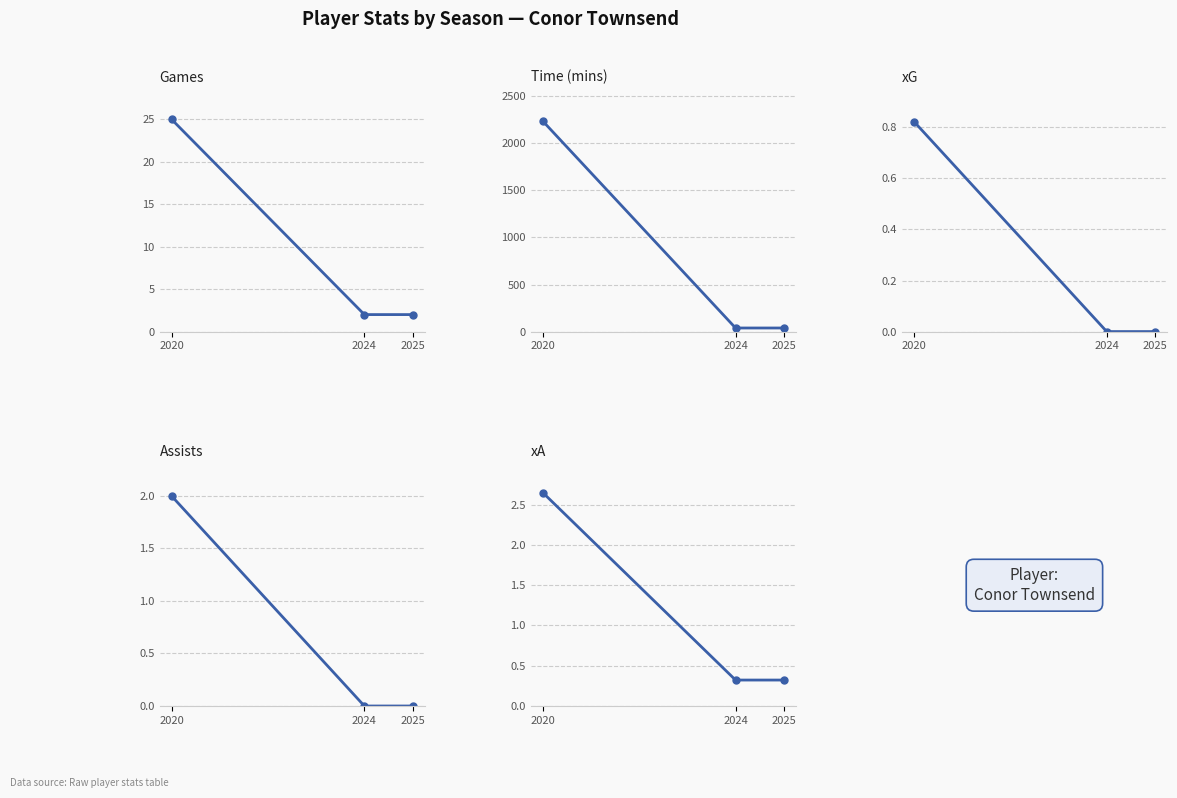

How many distinct data groups are displayed?

5